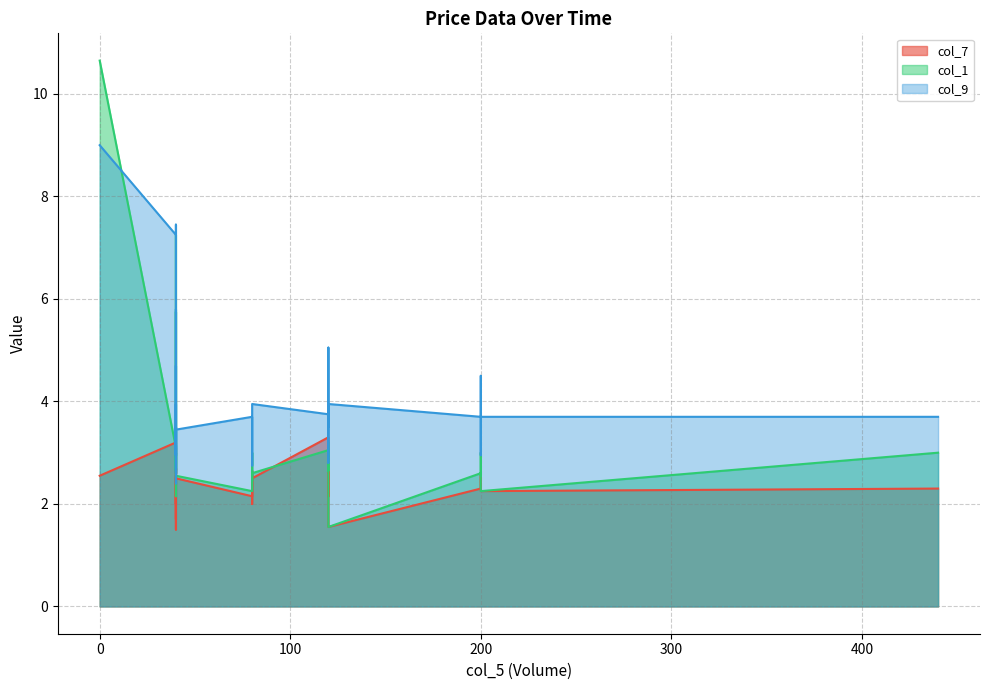

Count the number of data series in this chart.

3